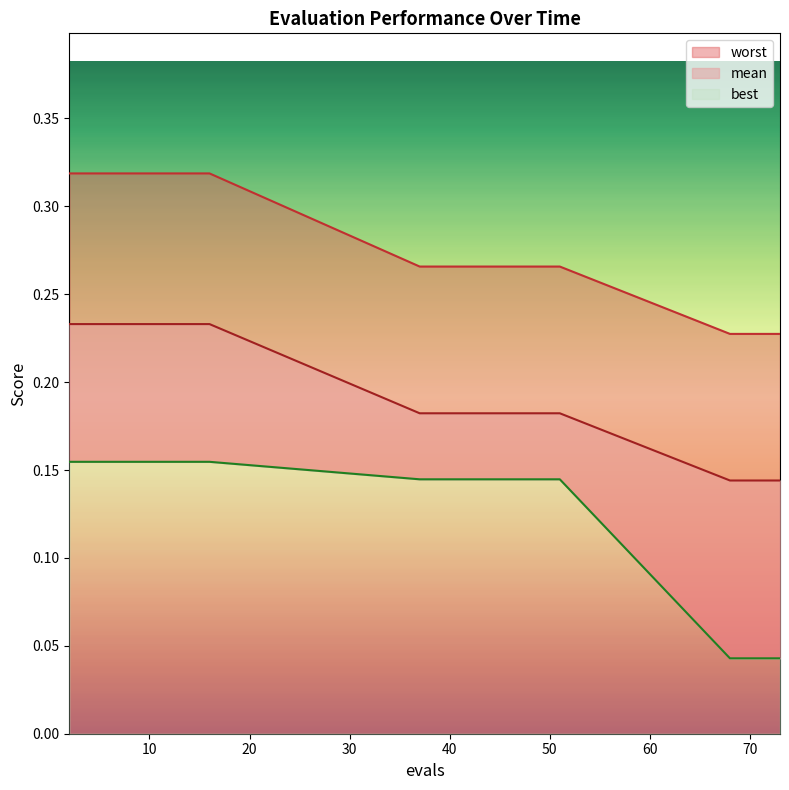

What is the sum of the worst values at 73 and 8?

0.5